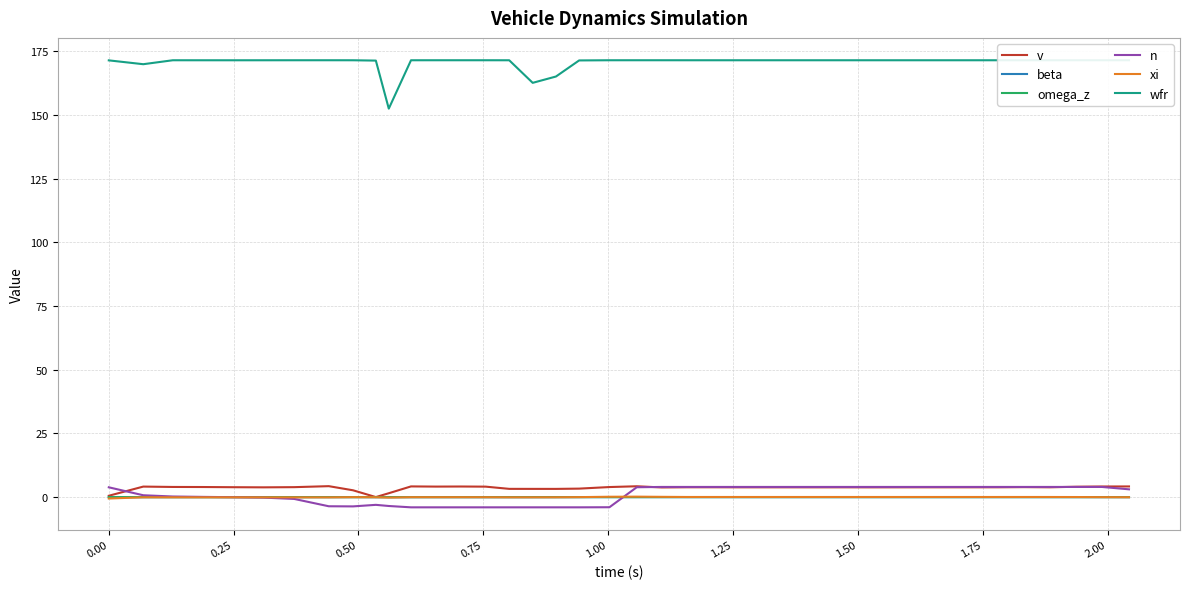

Which series has the largest total across all categories?

wfr